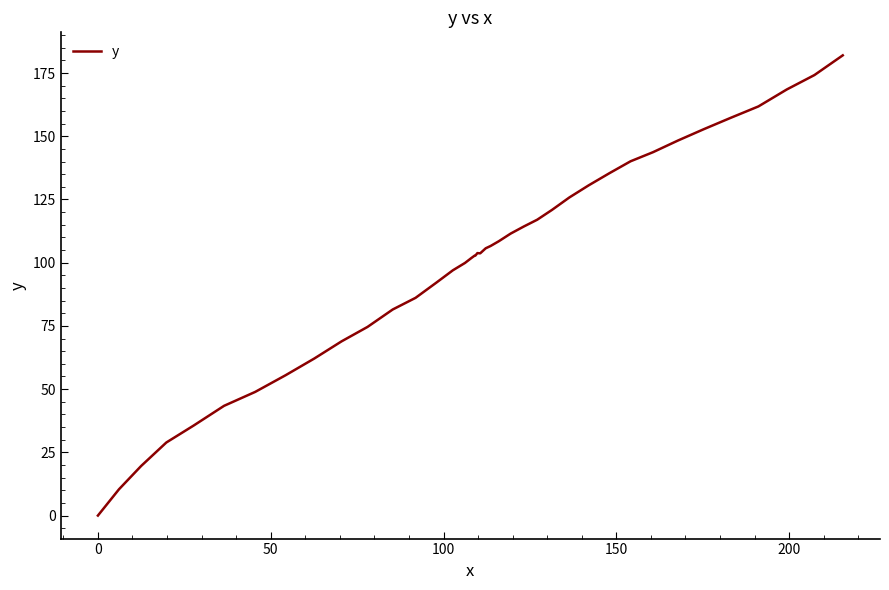

What is the greatest value displayed?

182.0